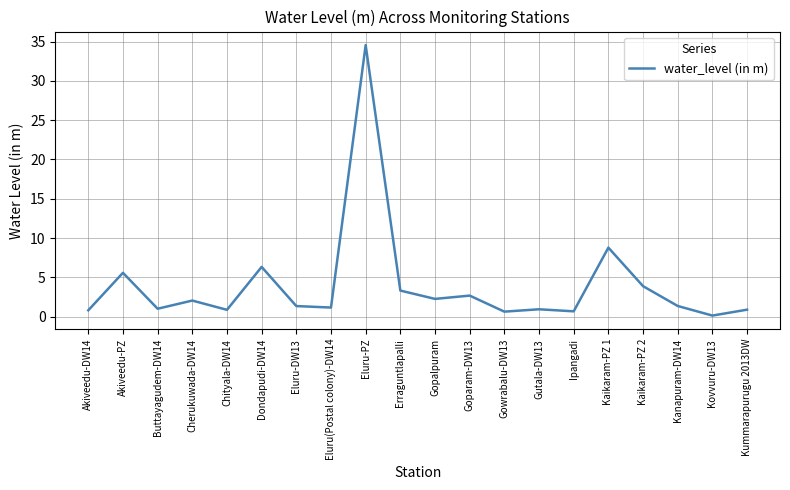

What position from the right is Goparam-DW13?

9